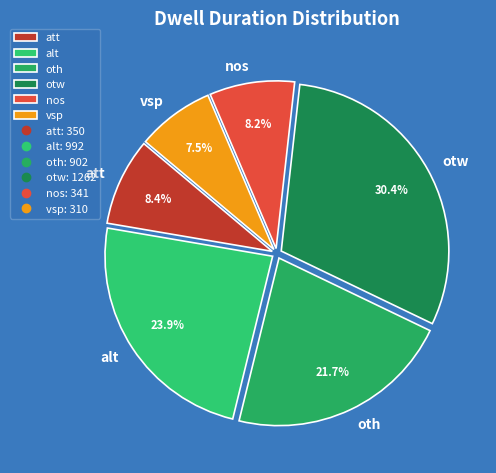

What percentage is NOT represented by alt?

76.1%